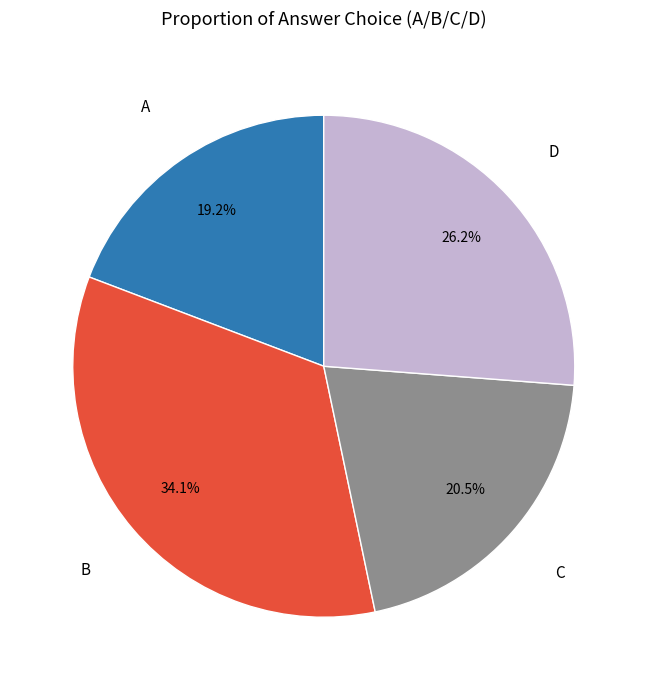

Is D the majority of the pie?

No